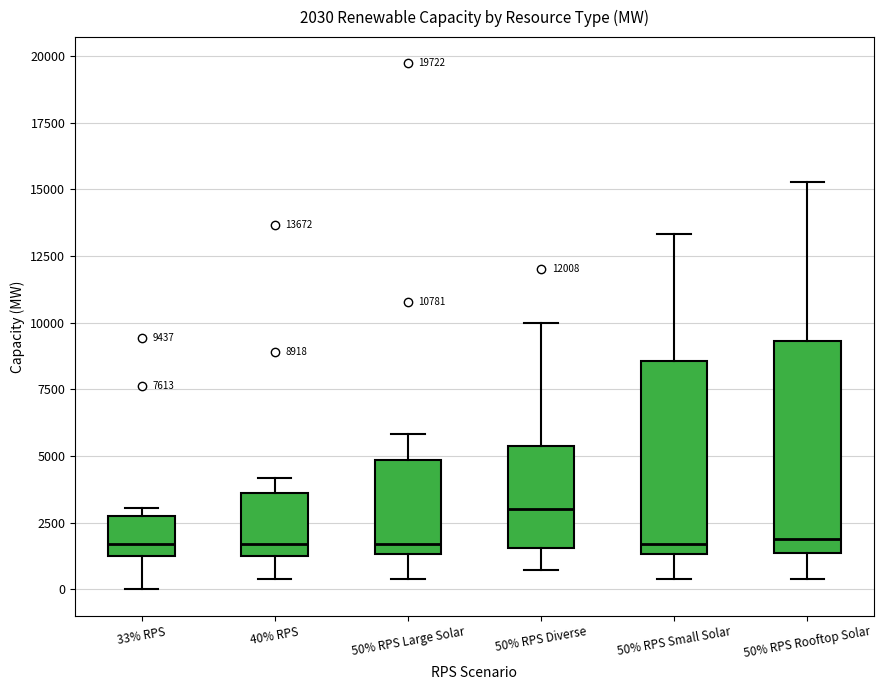

Comparing the boxes themselves (not the whiskers), which one is the tallest?

50% RPS Rooftop Solar